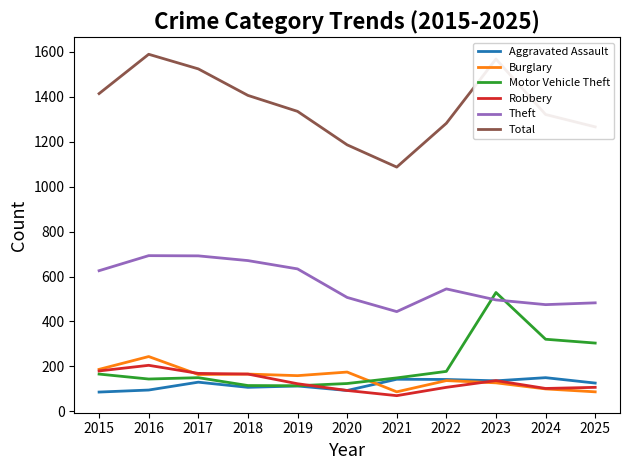

Does the chart display data point markers on the line(s)?

No